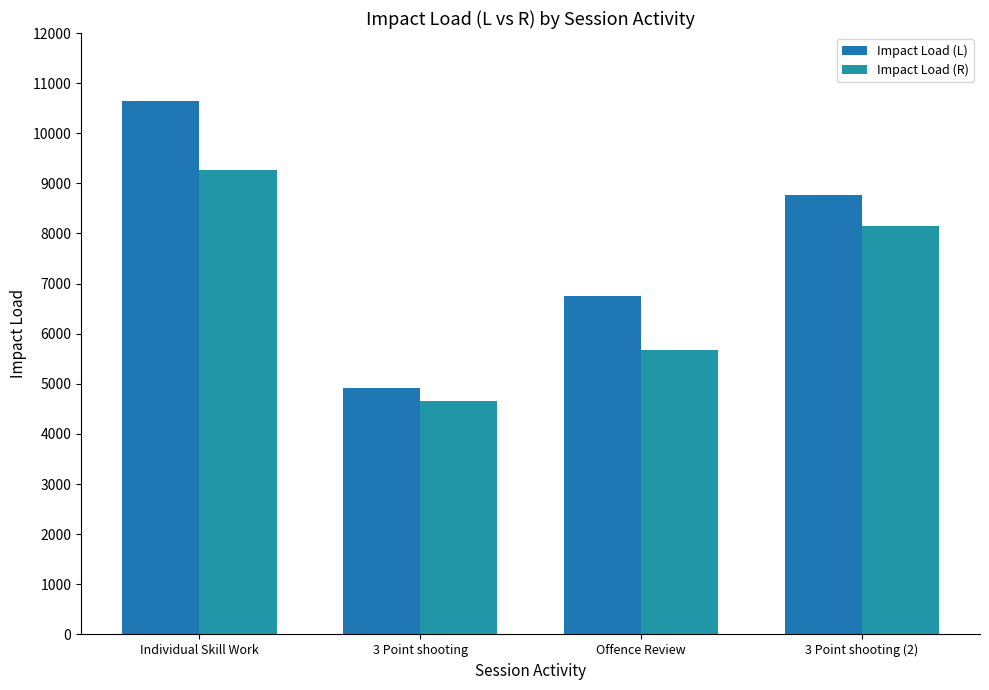

Which series has the largest range (max minus min)?

Impact Load (L)